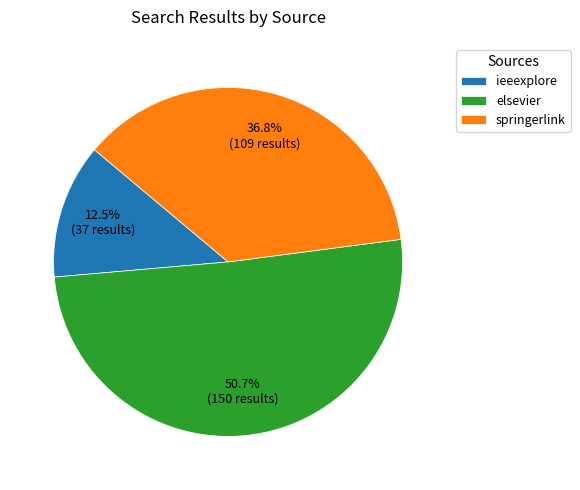

To the nearest percent, what is the average slice percentage?

33%